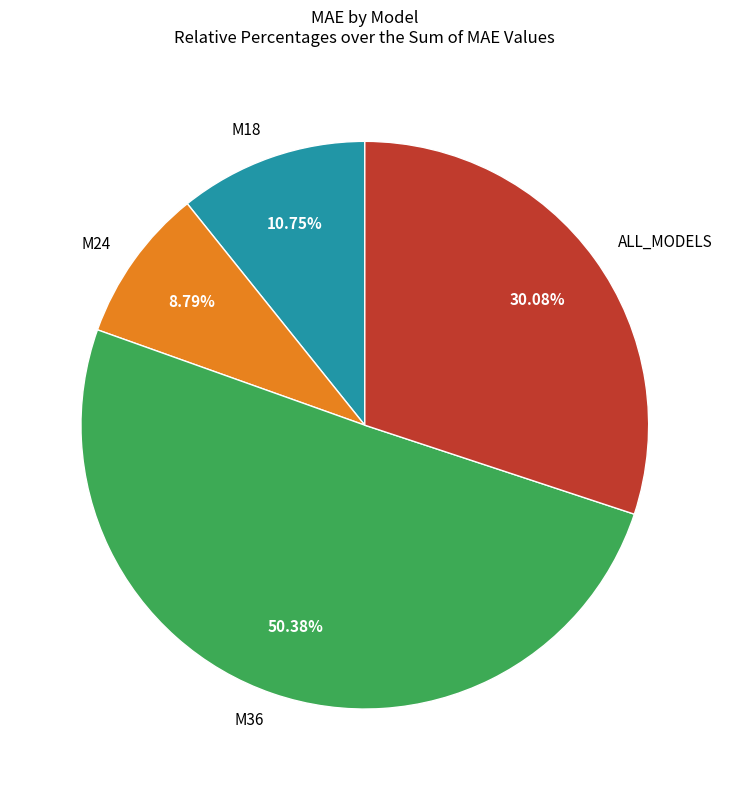

What is the ratio of the value at ALL_MODELS to the value at M36?

0.6